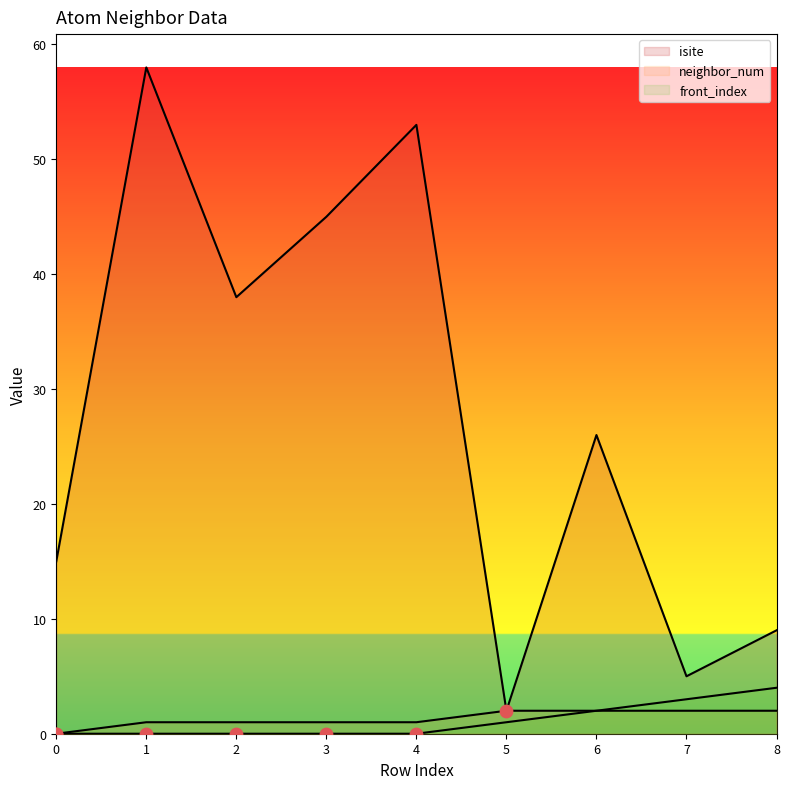

Which series has the widest spread of Y values?

isite